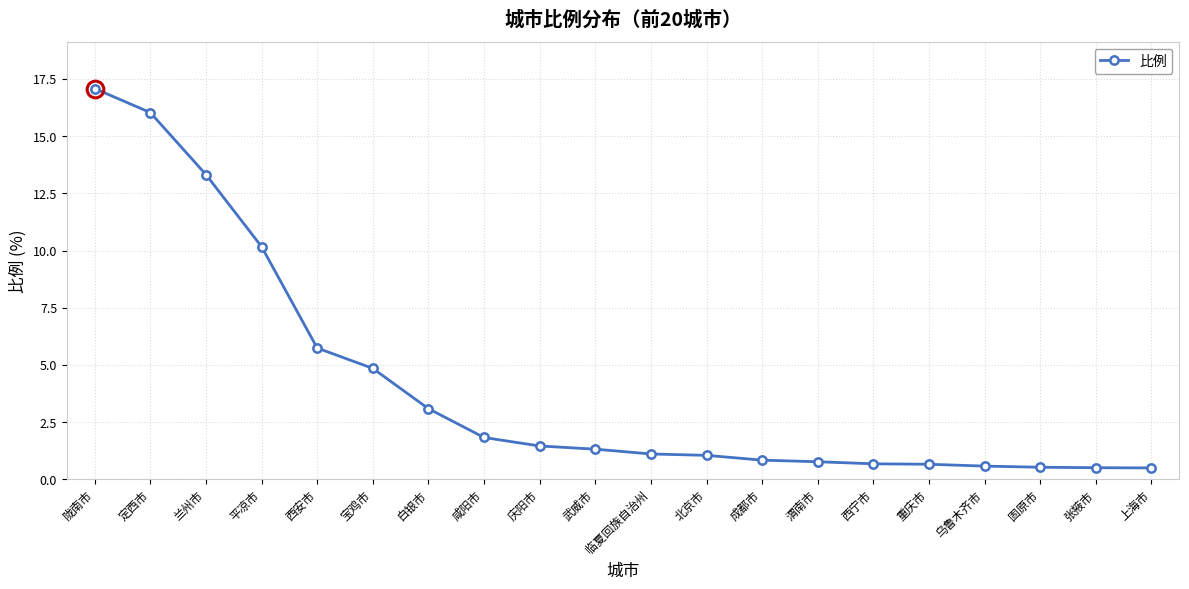

What is the approximate value at 西宁市?

0.7